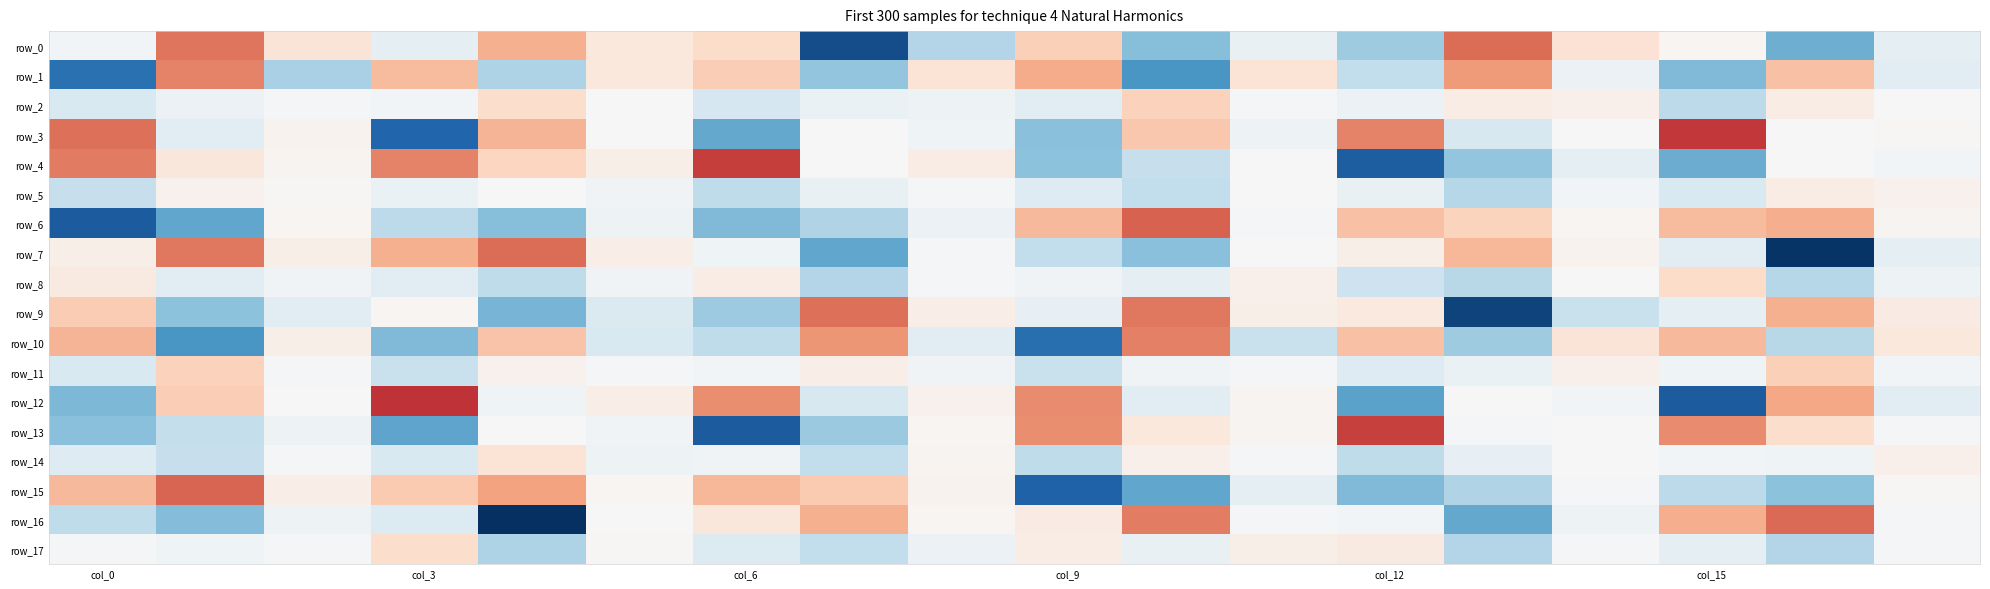

What is the difference between the second highest and minimum values in the row_15 series?

12152.0